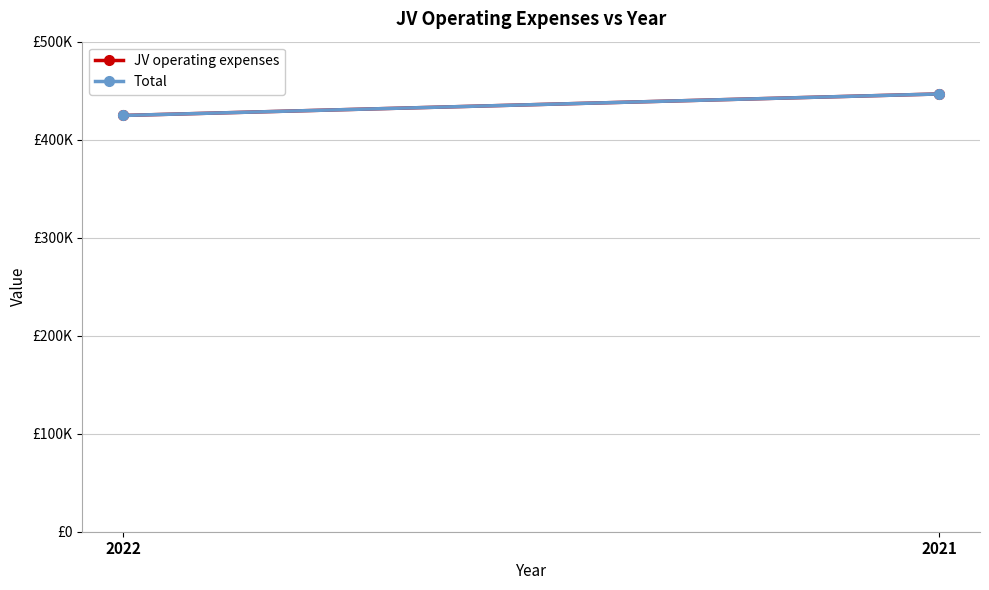

The value of Total at 2021 is 102277. True or false?

False